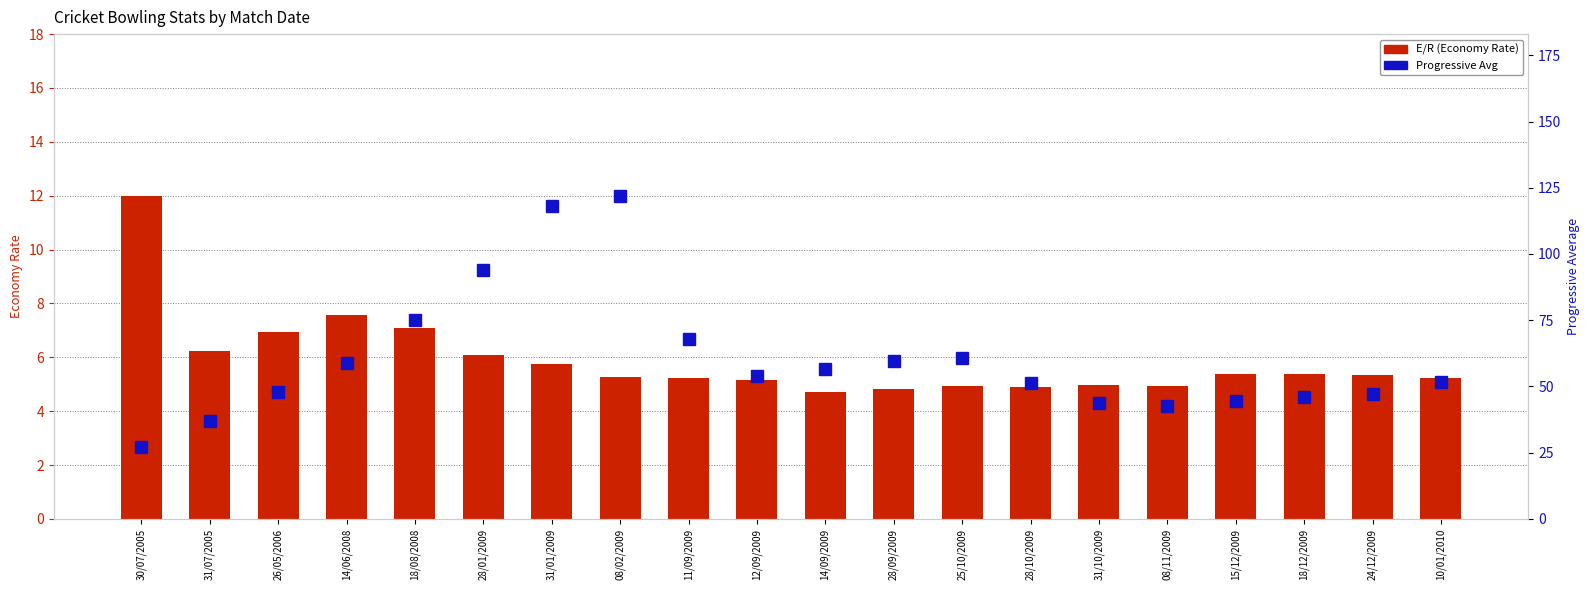

Reading left to right, what are all the values shown in this chart?

E/R (Economy Rate): 30/07/2005=12.0	31/07/2005=6.2	26/05/2006=6.9	14/06/2008=7.6	18/08/2008=7.1	28/01/2009=6.1	31/01/2009=5.8	08/02/2009=5.3	11/09/2009=5.2	12/09/2009=5.2	14/09/2009=4.7	28/09/2009=4.8	25/10/2009=4.9	28/10/2009=4.9	31/10/2009=5.0	08/11/2009=4.9	15/12/2009=5.4	18/12/2009=5.4	24/12/2009=5.4	10/01/2010=5.2
Progressive Avg: 30/07/2005=27.0	31/07/2005=37.0	26/05/2006=48.0	14/06/2008=59.0	18/08/2008=75.0	28/01/2009=94.0	31/01/2009=118.0	08/02/2009=122.0	11/09/2009=68.0	12/09/2009=54.0	14/09/2009=56.7	28/09/2009=59.7	25/10/2009=60.7	28/10/2009=51.2	31/10/2009=43.6	08/11/2009=42.5	15/12/2009=44.3	18/12/2009=45.8	24/12/2009=47.3	10/01/2010=51.5